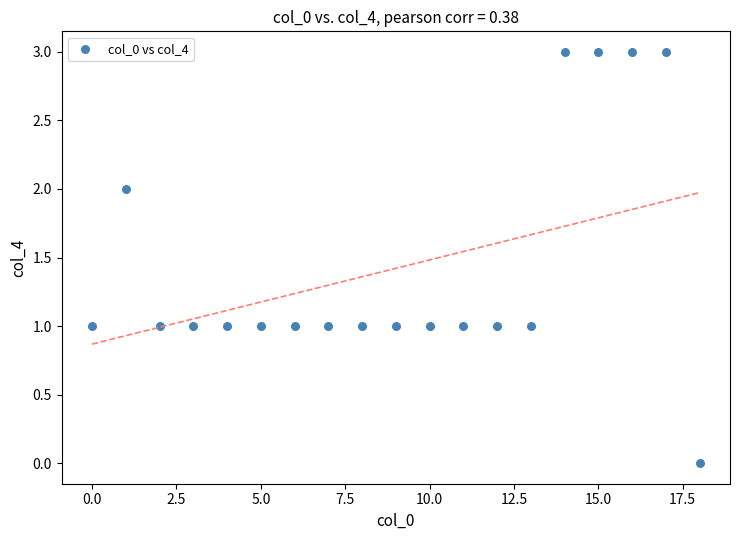

What is the range of Y values (max minus min)?

3